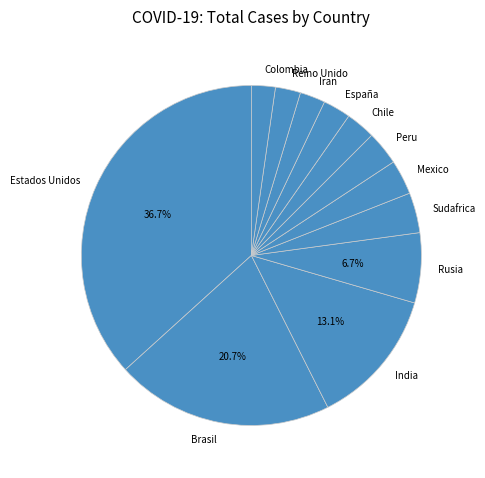

What is the ratio of the value at Brasil to the value at Reino Unido?

8.6